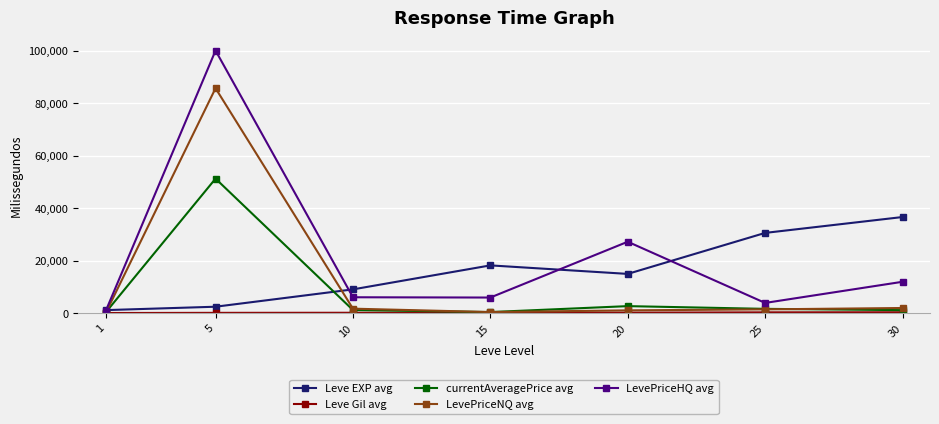

At which category is the sum across all series the highest?

5